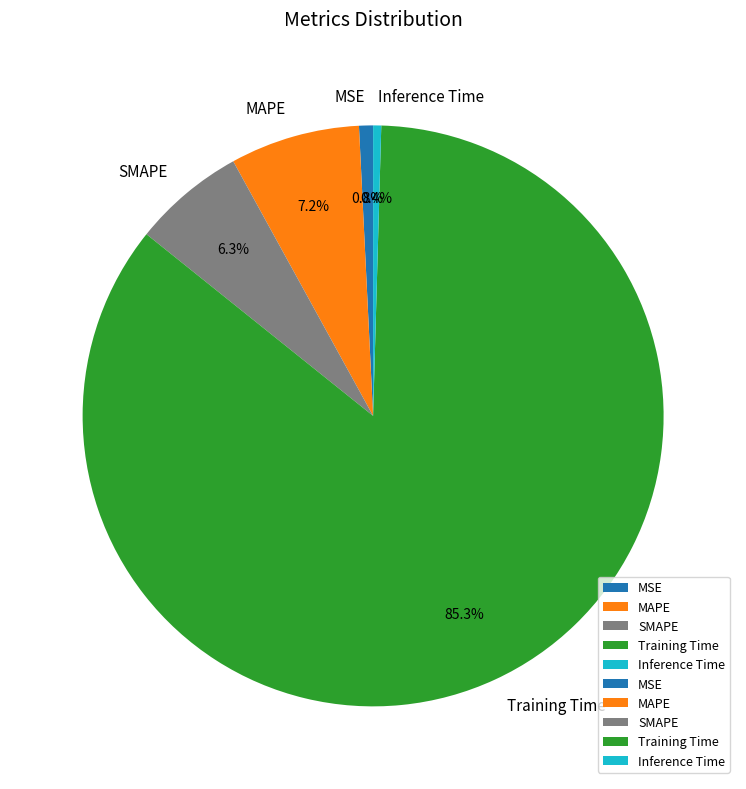

To the nearest percent, what is the combined percentage of MSE and MAPE?

8%